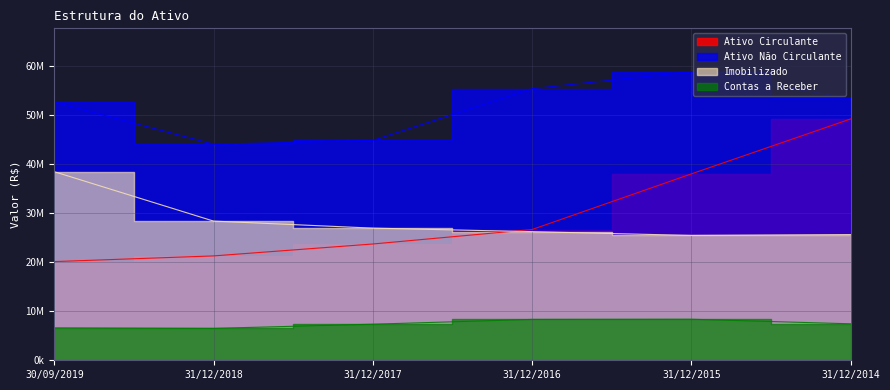

What is the sum of all Contas a Receber values?

44677449